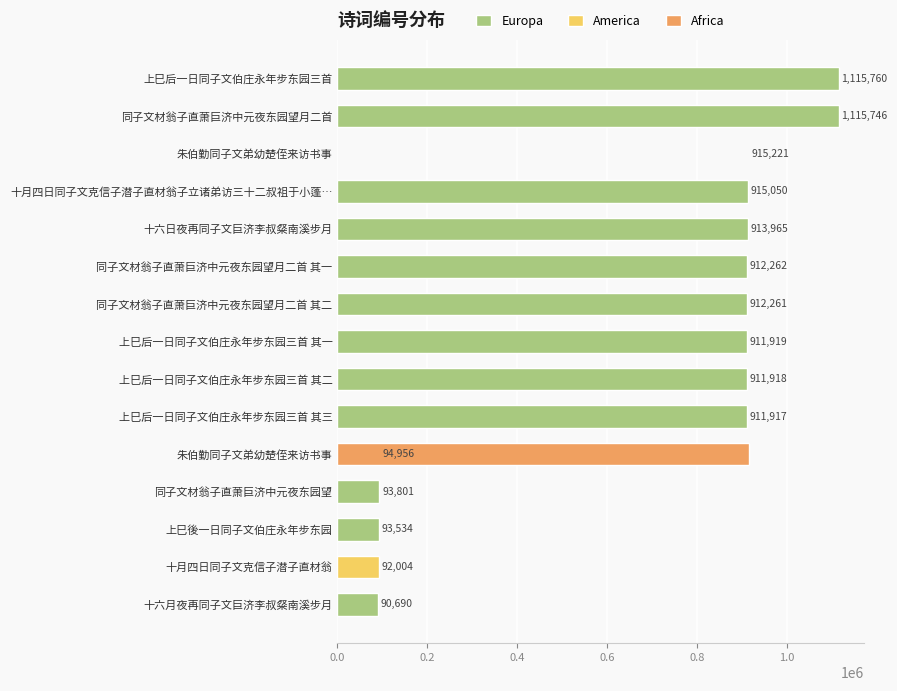

What is the change in value from 同子文材翁子直萧巨济中元夜东园望月二首 to 十月四日同子文克信子潜子直材翁?

-1023742